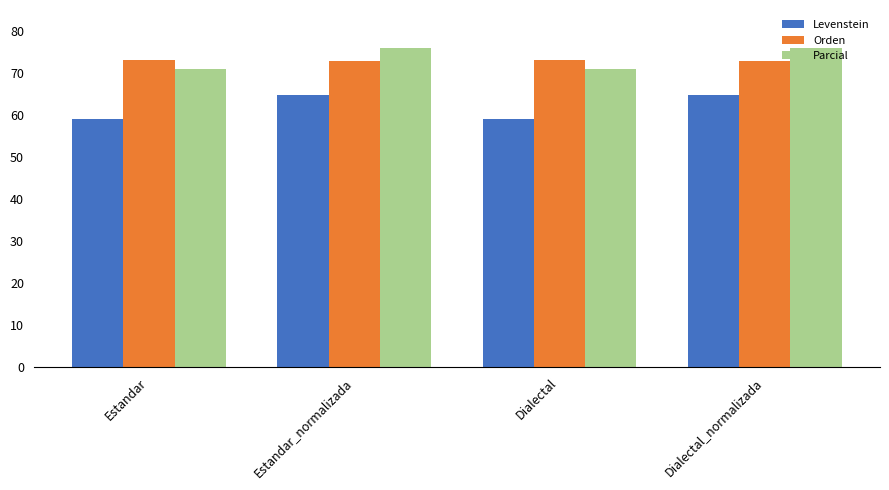

True or false: Parcial has a value of 21.8 at Dialectal_normalizada.

False